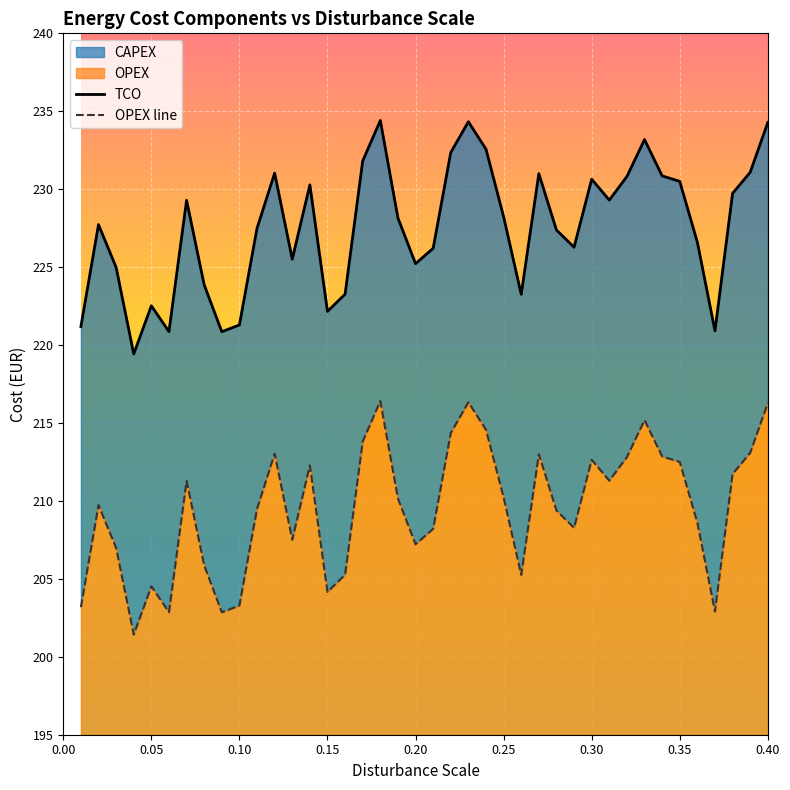

Which label corresponds to the largest value in the chart?

0.18